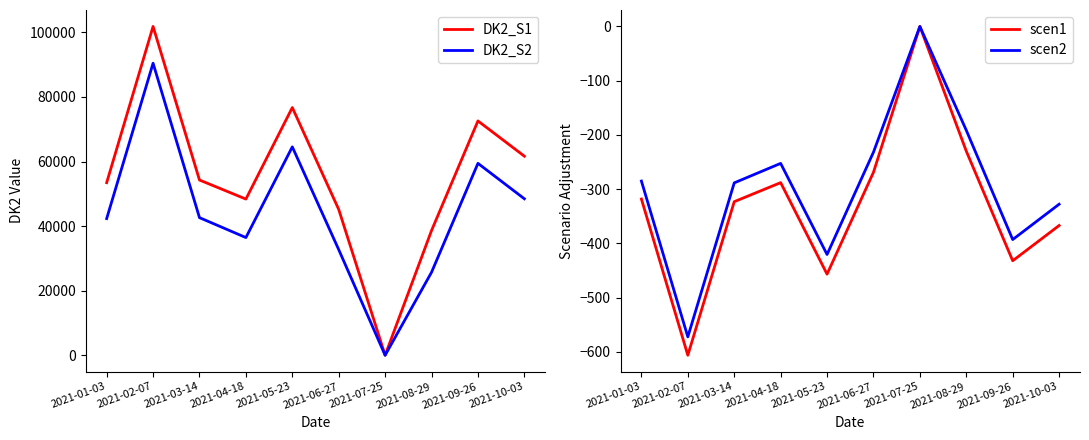

What is the label of the 9th point from the left?

2021-09-26